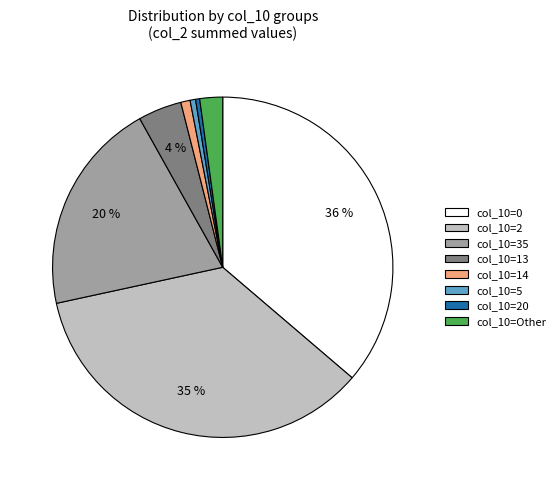

What percentage is the col_10=35 slice, to the nearest percent?

20%